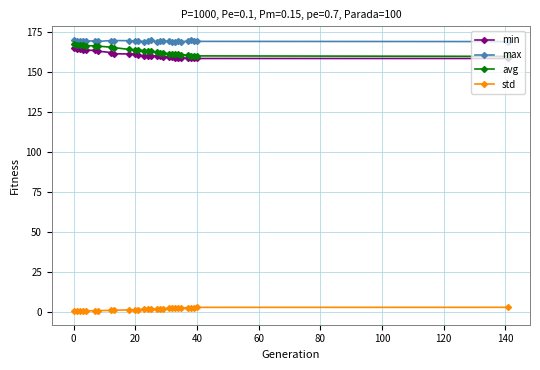

How many data points does each series have?

28